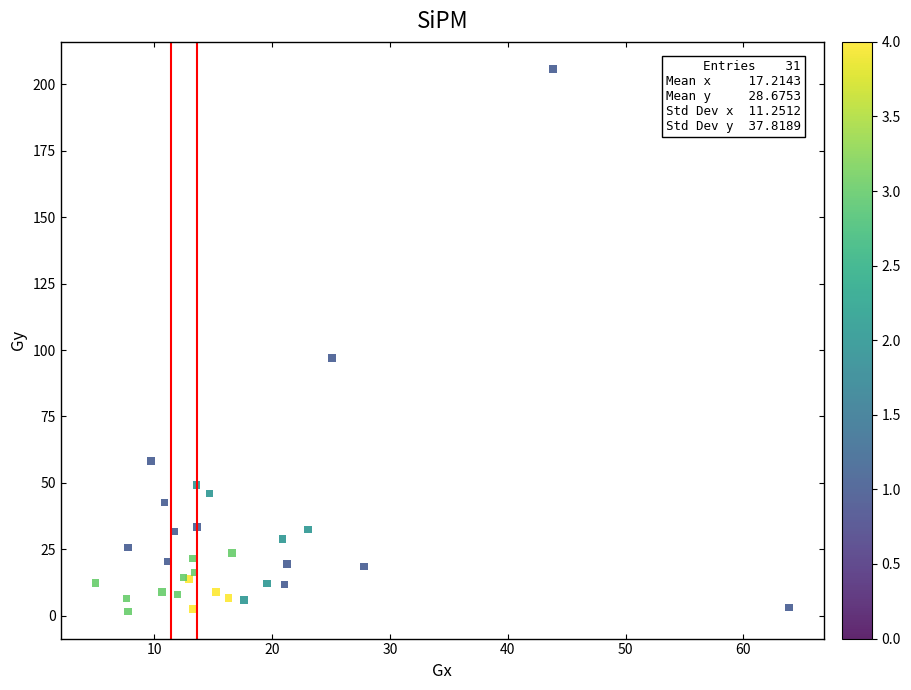

What Y value in the scatter plot is closest to 103?

97.1